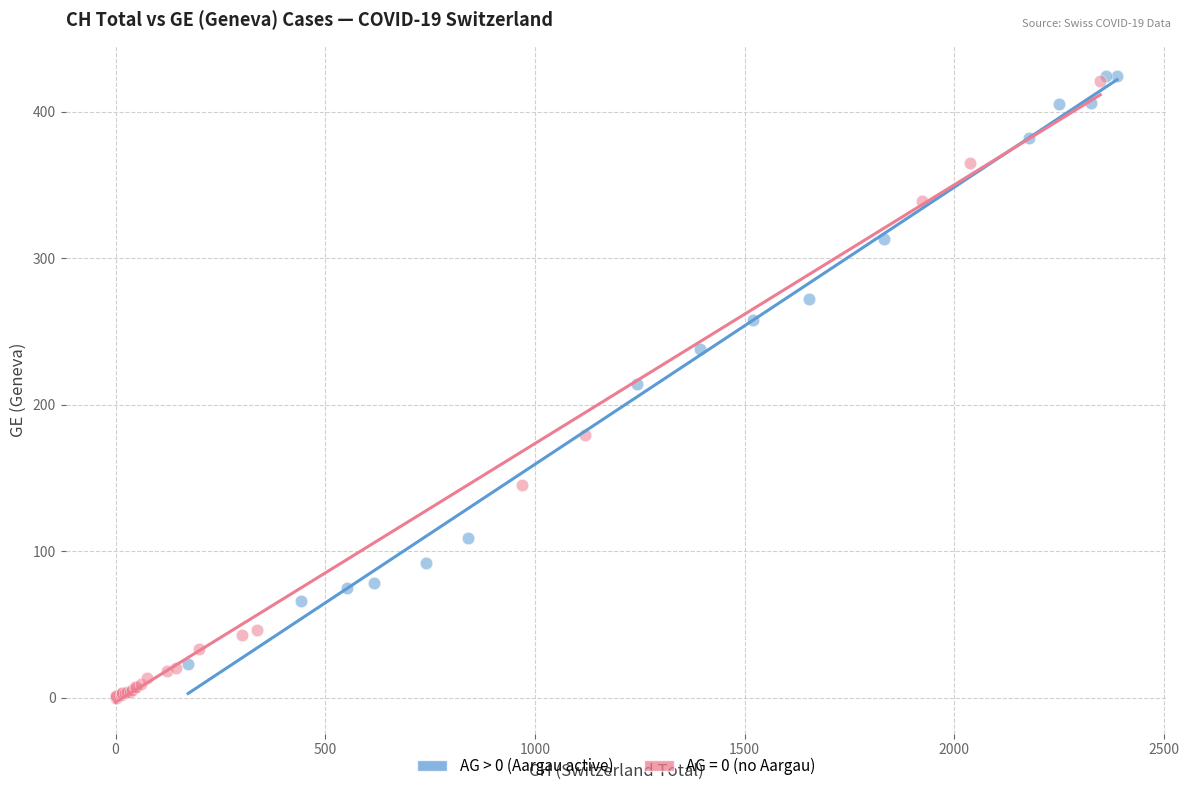

Which series has the largest Y range (max minus min)?

AG = 0 (no Aargau)